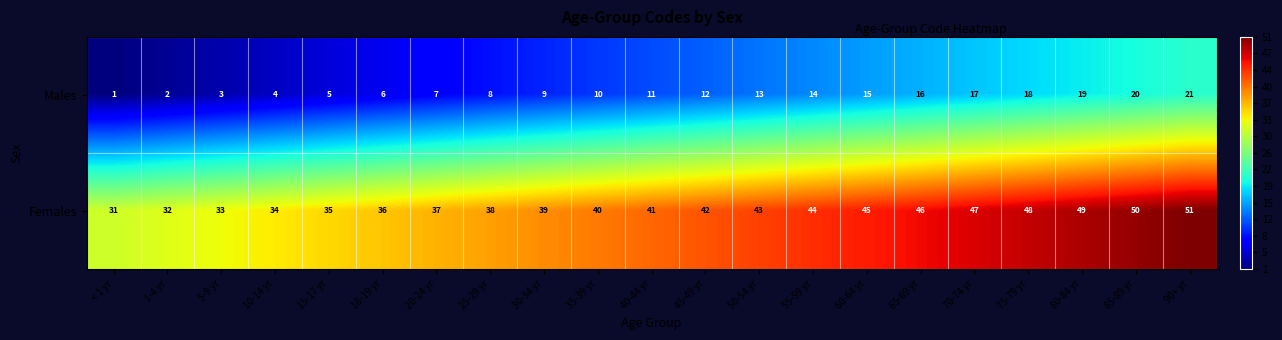

At which category is the sum across all series the highest?

90+ yr